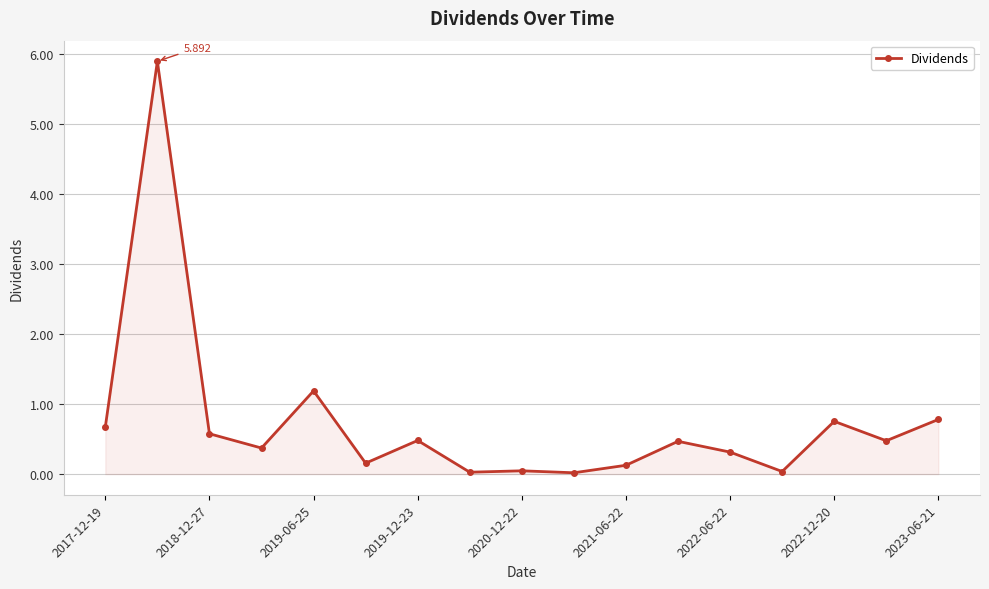

True or false: there are more than 1 points higher than both neighbors.

True